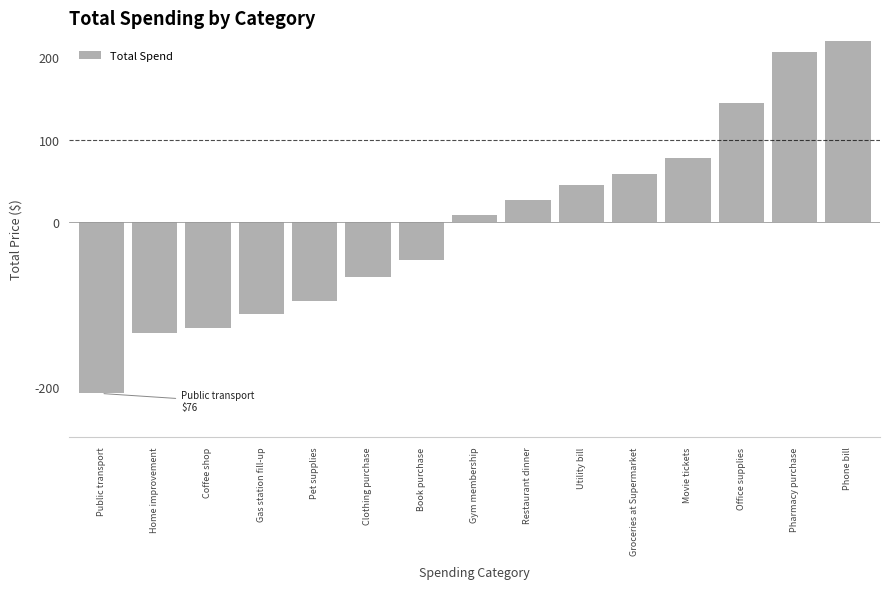

What is the sum of the values at Coffee shop and Phone bill?

93.9